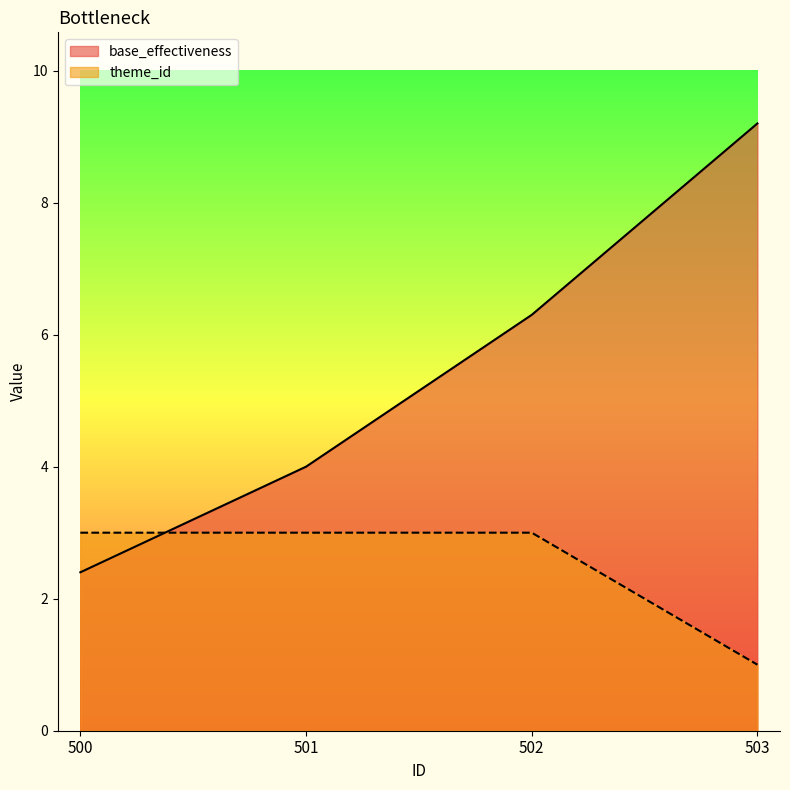

The base_effectiveness series shows 9.2 at 503. True or false?

True